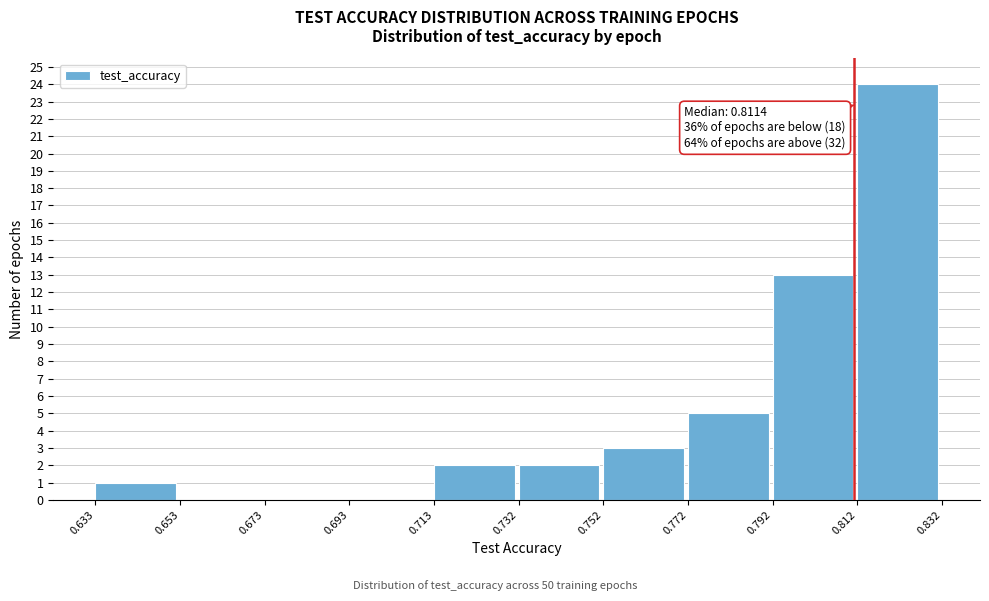

Which range on the x-axis has the tallest bar?

0.812 to 0.832